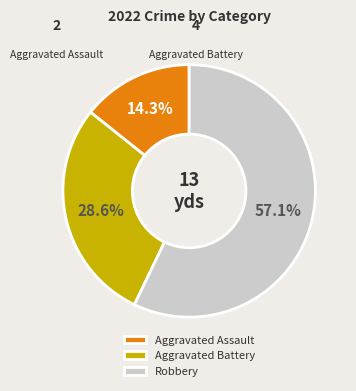

What percentage is the Aggravated Assault slice, to the nearest percent?

14%